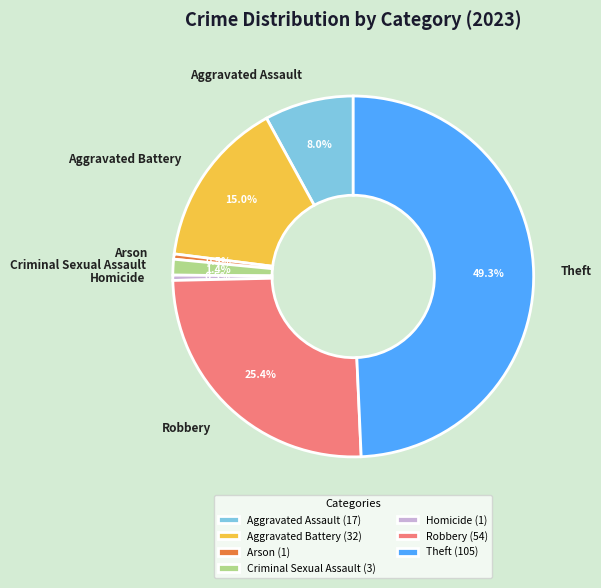

To the nearest percent, what is the difference between the Robbery and Aggravated Assault slice percentages?

17%